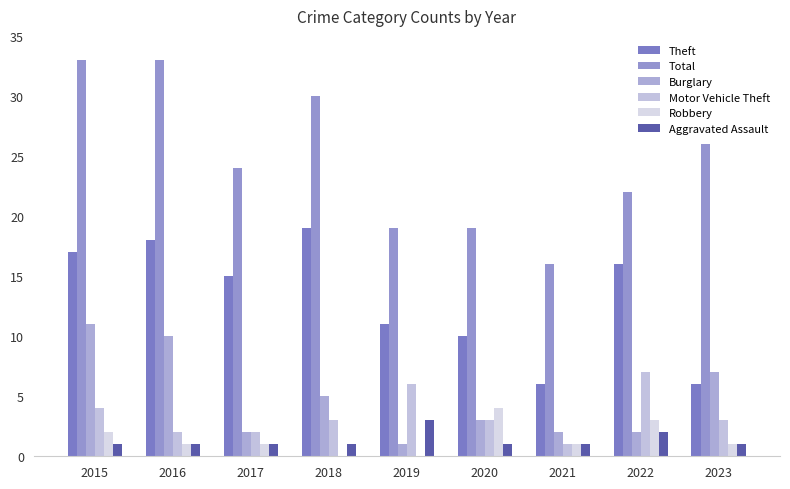

How many groups of bars are there?

9